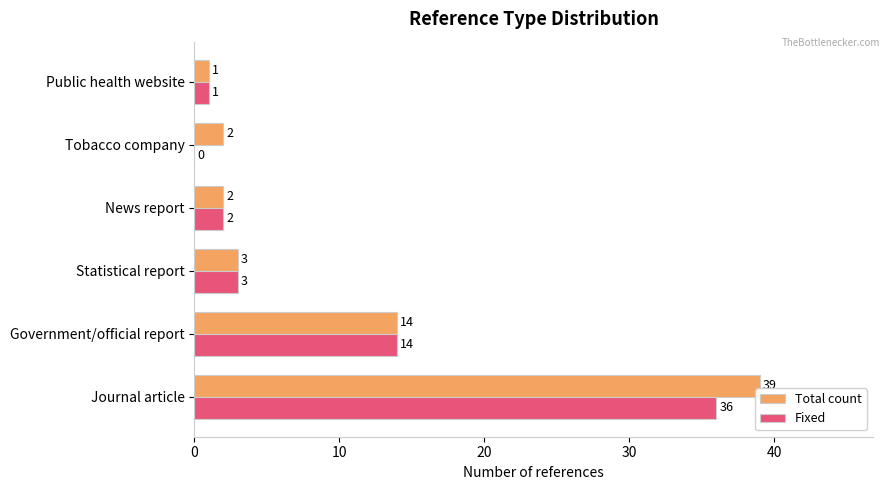

Which category has the highest value in the Fixed series?

Journal article